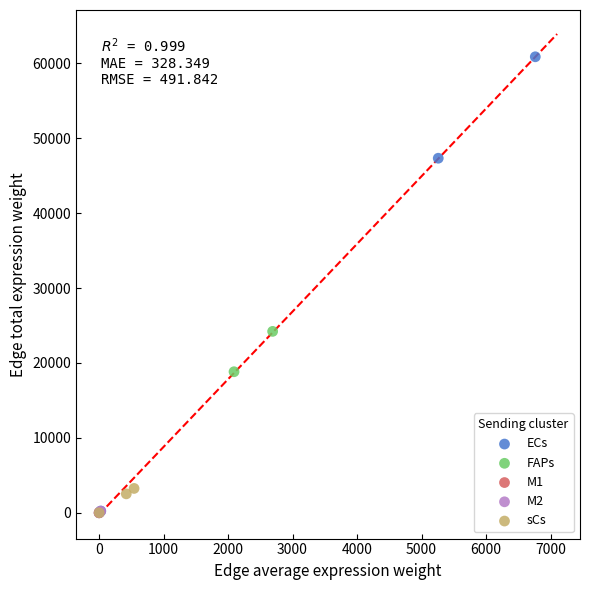

What are all the series names shown in the legend?

ECs, FAPs, M1, M2, sCs